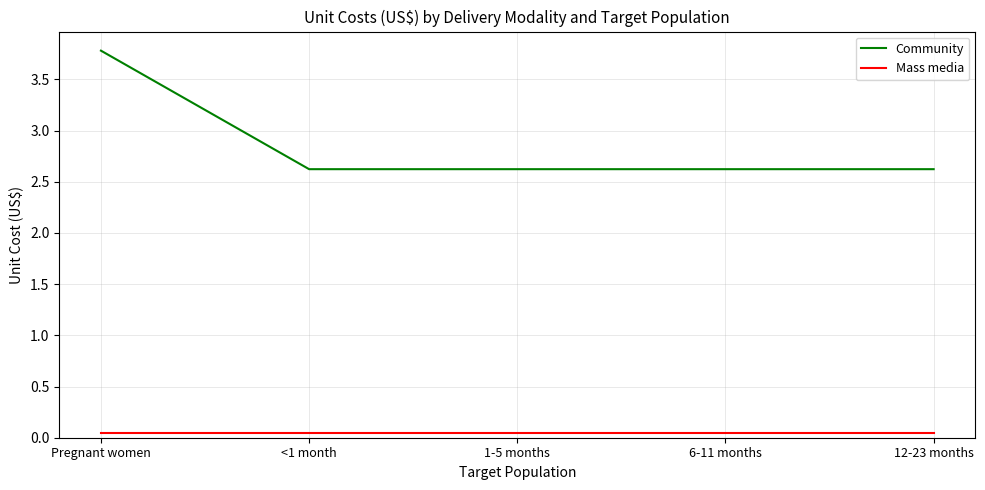

What position from the right is 6-11 months?

2